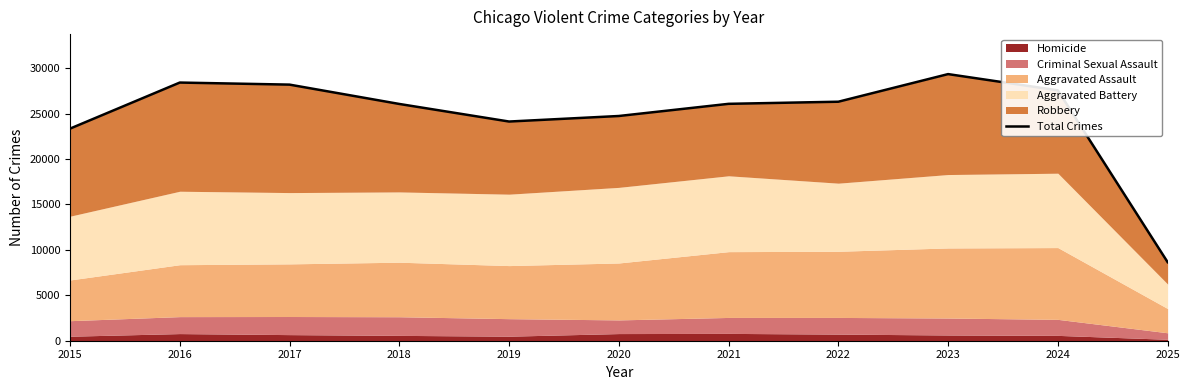

Rank the categories by value from highest to lowest.

2023, 2016, 2017, 2024, 2022, 2021, 2018, 2020, 2019, 2015, 2025